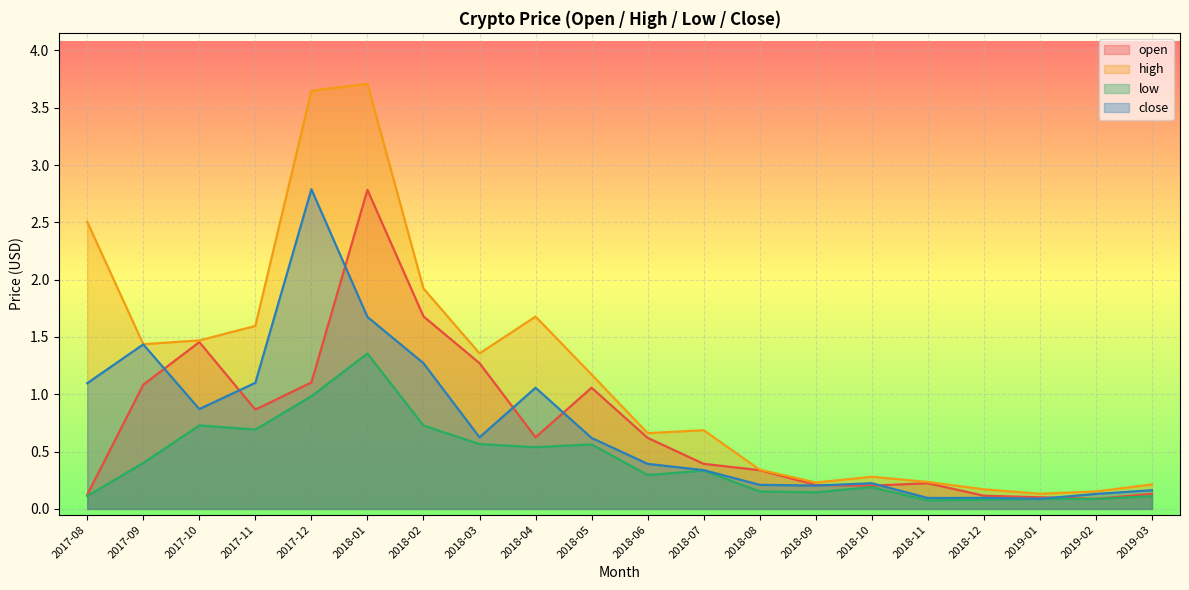

True or false: high has more than 0 interior local peaks.

True